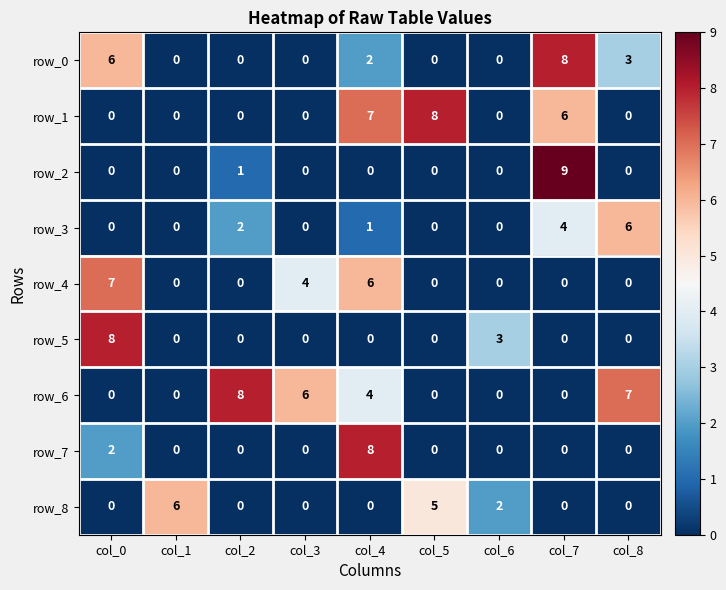

Between col_5 and col_7, which series saw the biggest shift?

row_2